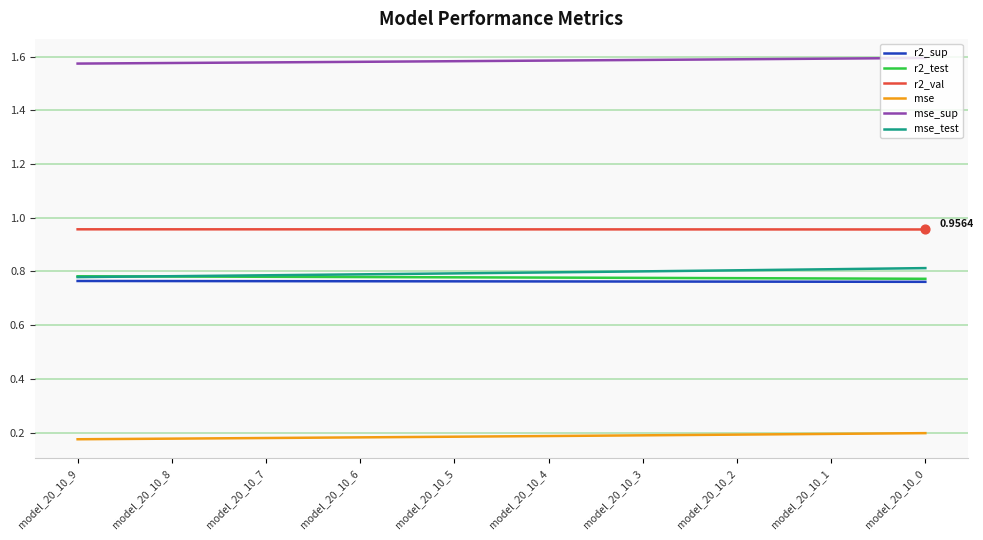

What is the difference between the highest and lowest values at model_20_10_4?

1.4